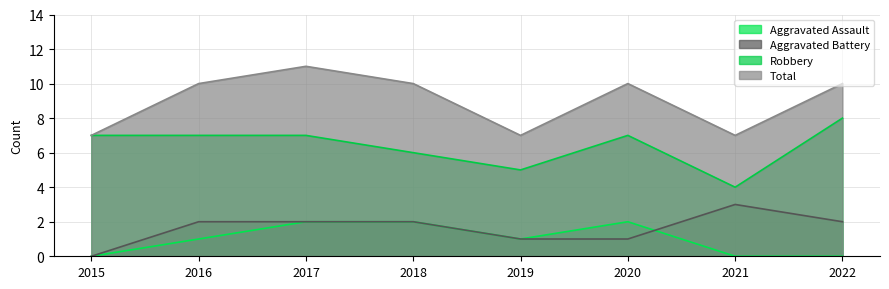

True or false: Aggravated Battery has more than 2 points higher than both neighbors.

False